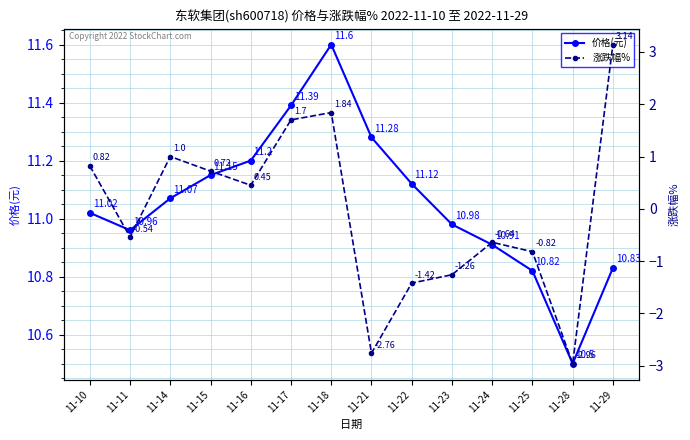

Is this an area chart (filled region under the line)?

No